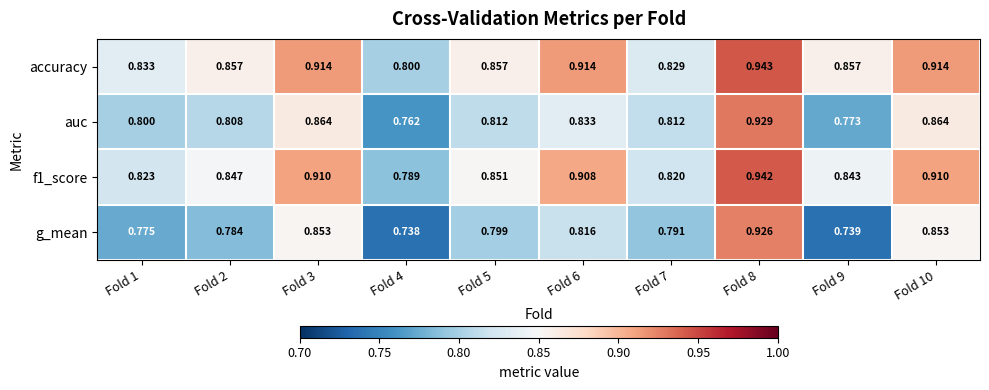

Is the value of f1_score at Fold 3 greater than the value of auc at Fold 1?

Yes